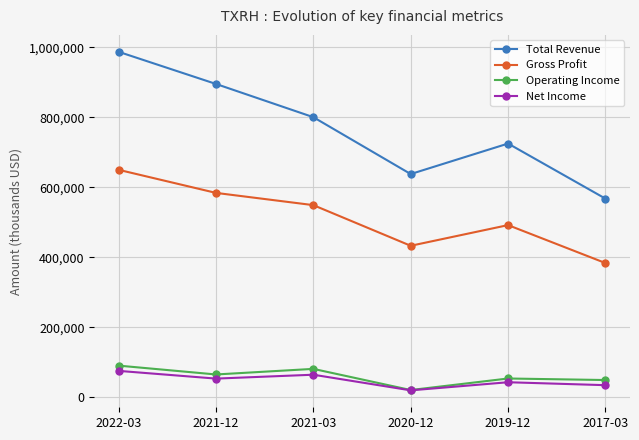

Reading left to right, transcribe all the data shown in this chart.

Total Revenue: 2022-03=987500	2021-12=895600	2021-03=800600	2020-12=638000	2019-12=725200	2017-03=567700
Gross Profit: 2022-03=650100	2021-12=584100	2021-03=549100	2020-12=432900	2019-12=492000	2017-03=383500
Operating Income: 2022-03=90200	2021-12=64900	2021-03=80900	2020-12=20400	2019-12=53400	2017-03=49000
Net Income: 2022-03=75200	2021-12=53100	2021-03=64200	2020-12=19500	2019-12=42700	2017-03=34300